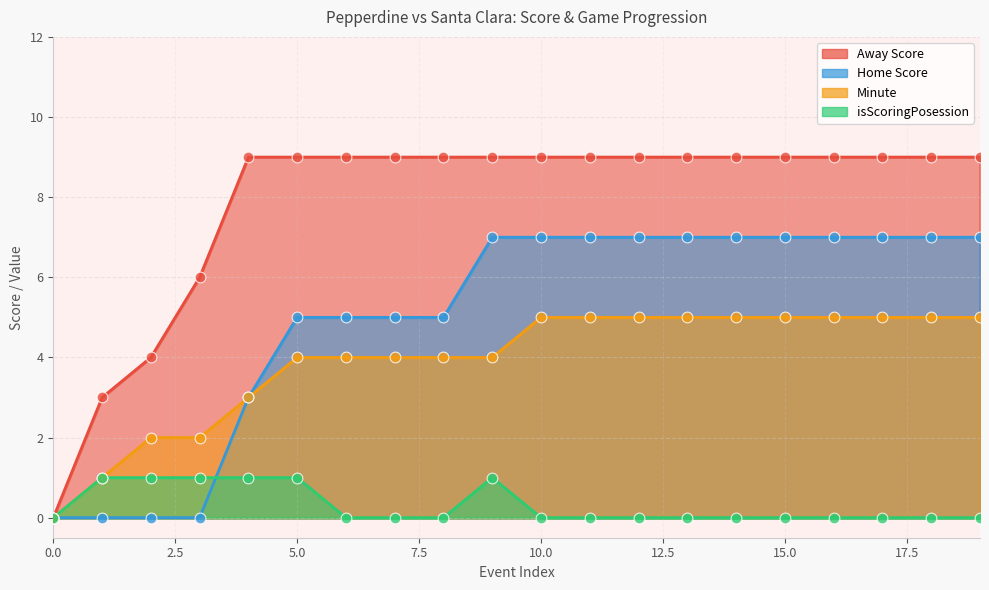

What are all the series names shown in the legend?

Away Score, Home Score, Minute, isScoringPosession